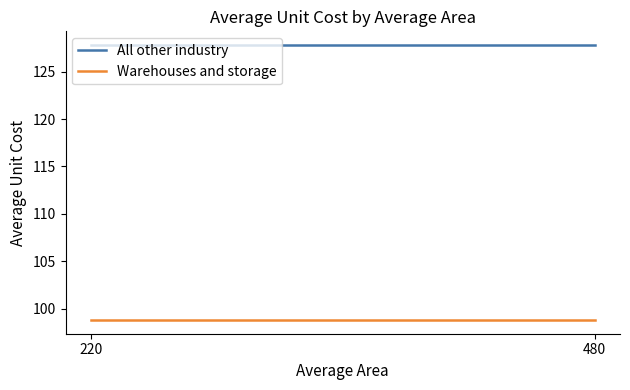

What is the minimum value for Warehouses and storage?

98.8